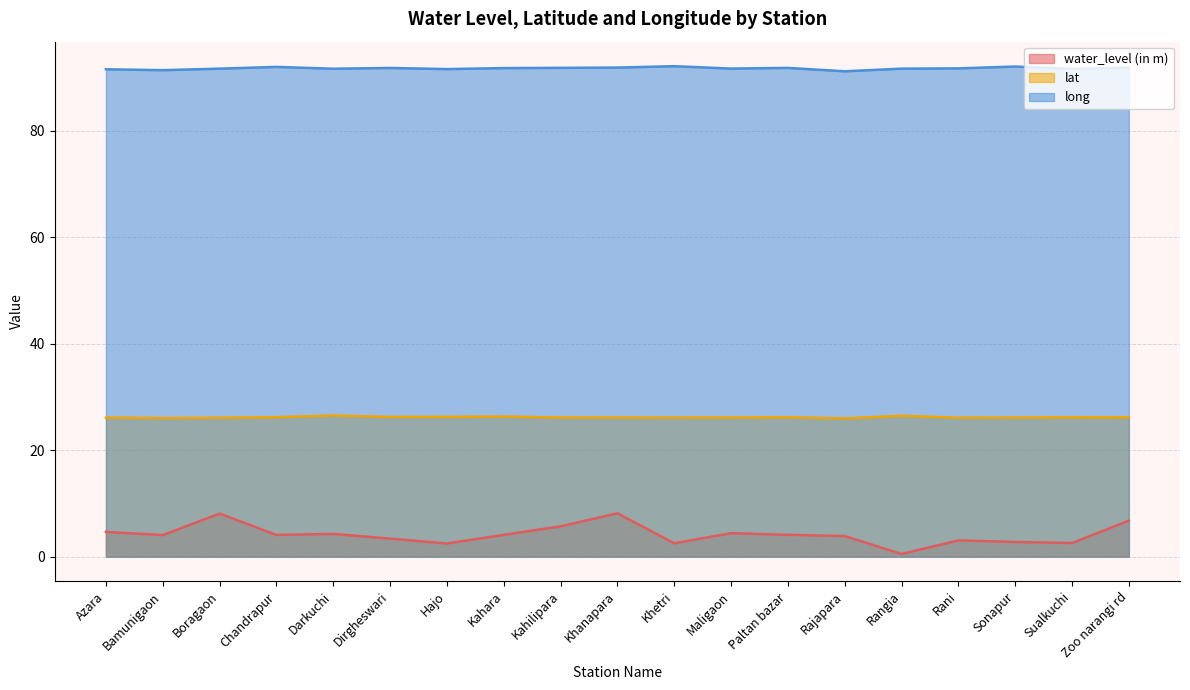

True or false: water_level (in m) and long cross at least once.

False